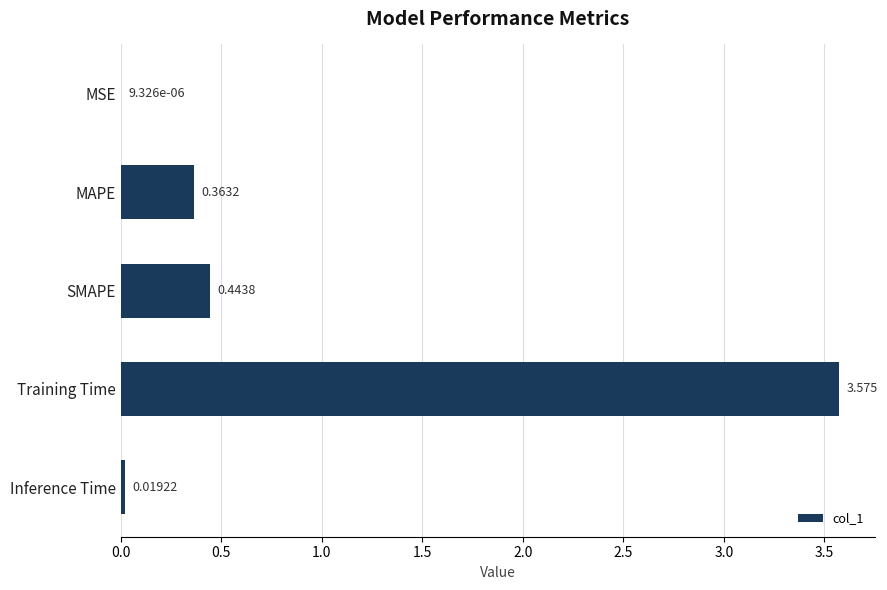

At which label is the value closest to 1?

SMAPE